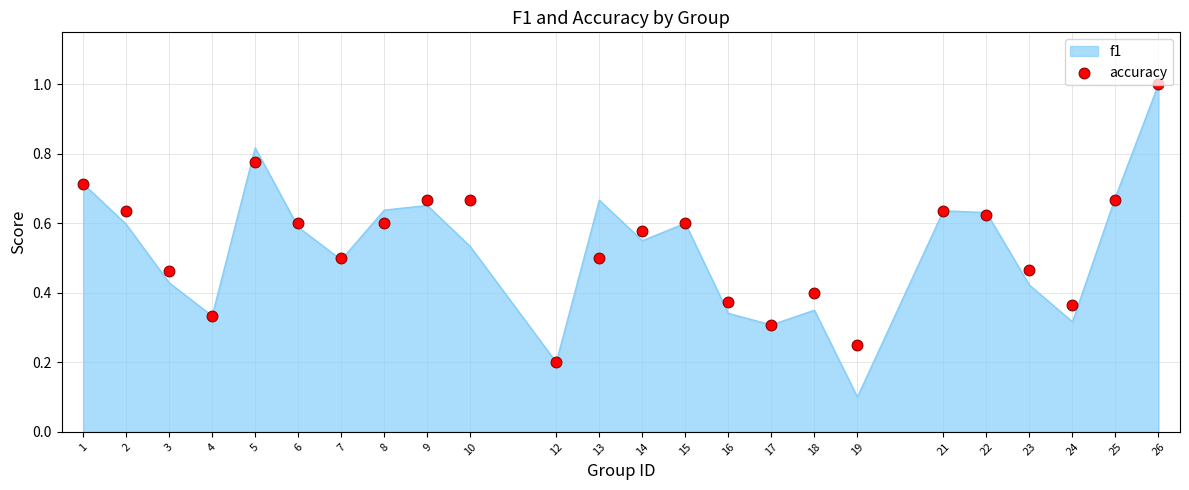

What is the change in value from 3 to 24?

-0.1